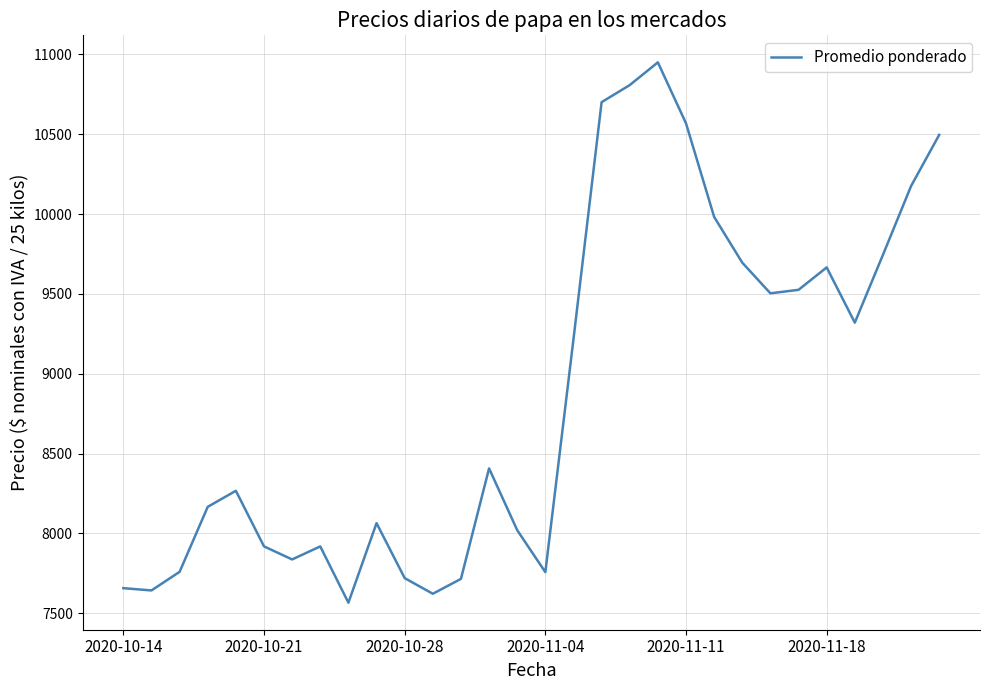

What is the greatest value displayed?

10950.8